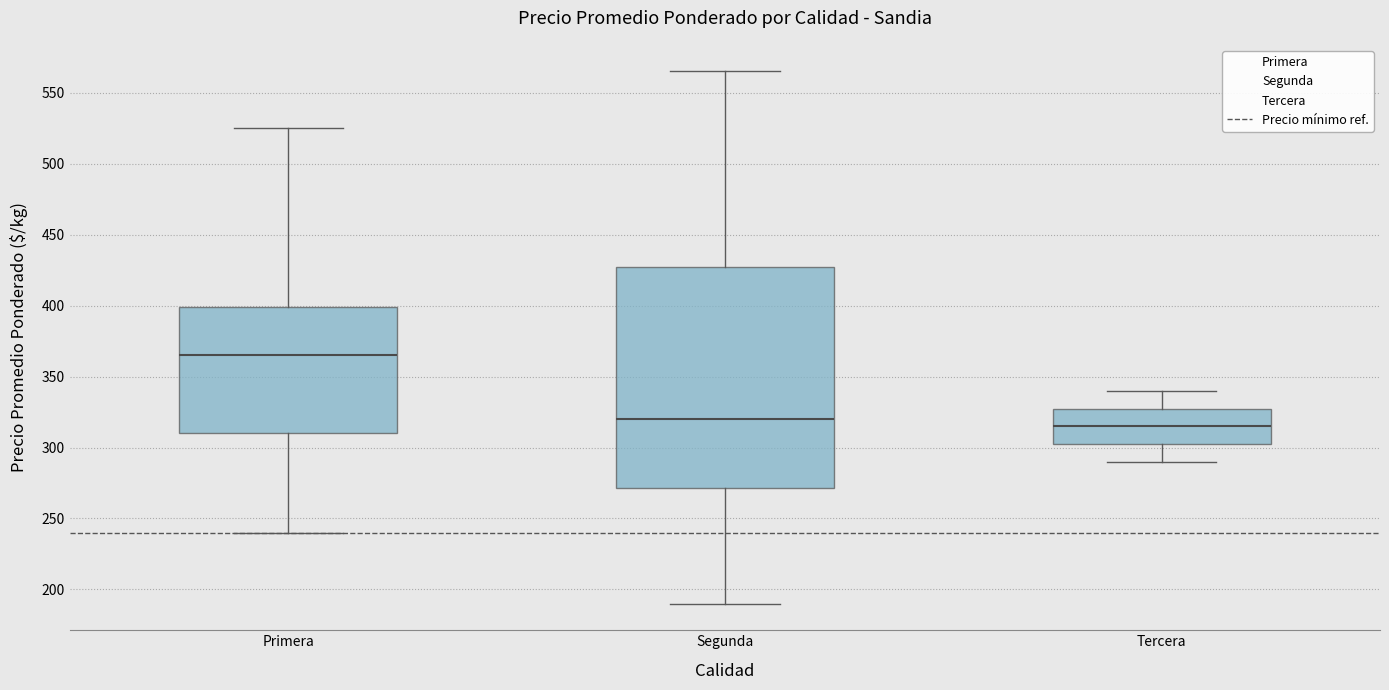

Where does the lower whisker of the box for Tercera end on the y-axis? The values are not printed on the chart, so give them approximately, as read against the axis.

290